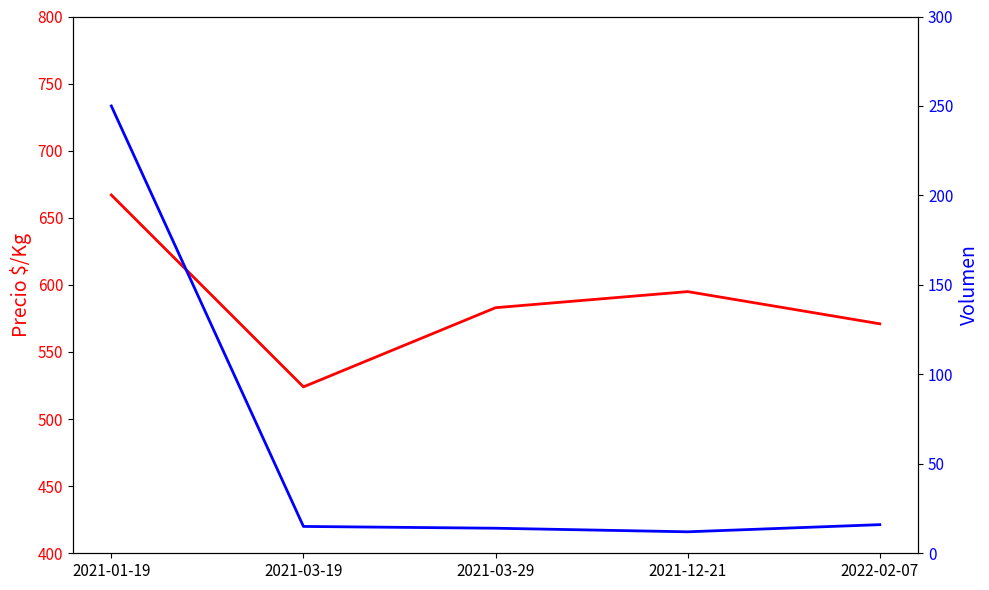

Is this an area chart (filled region under the line)?

No